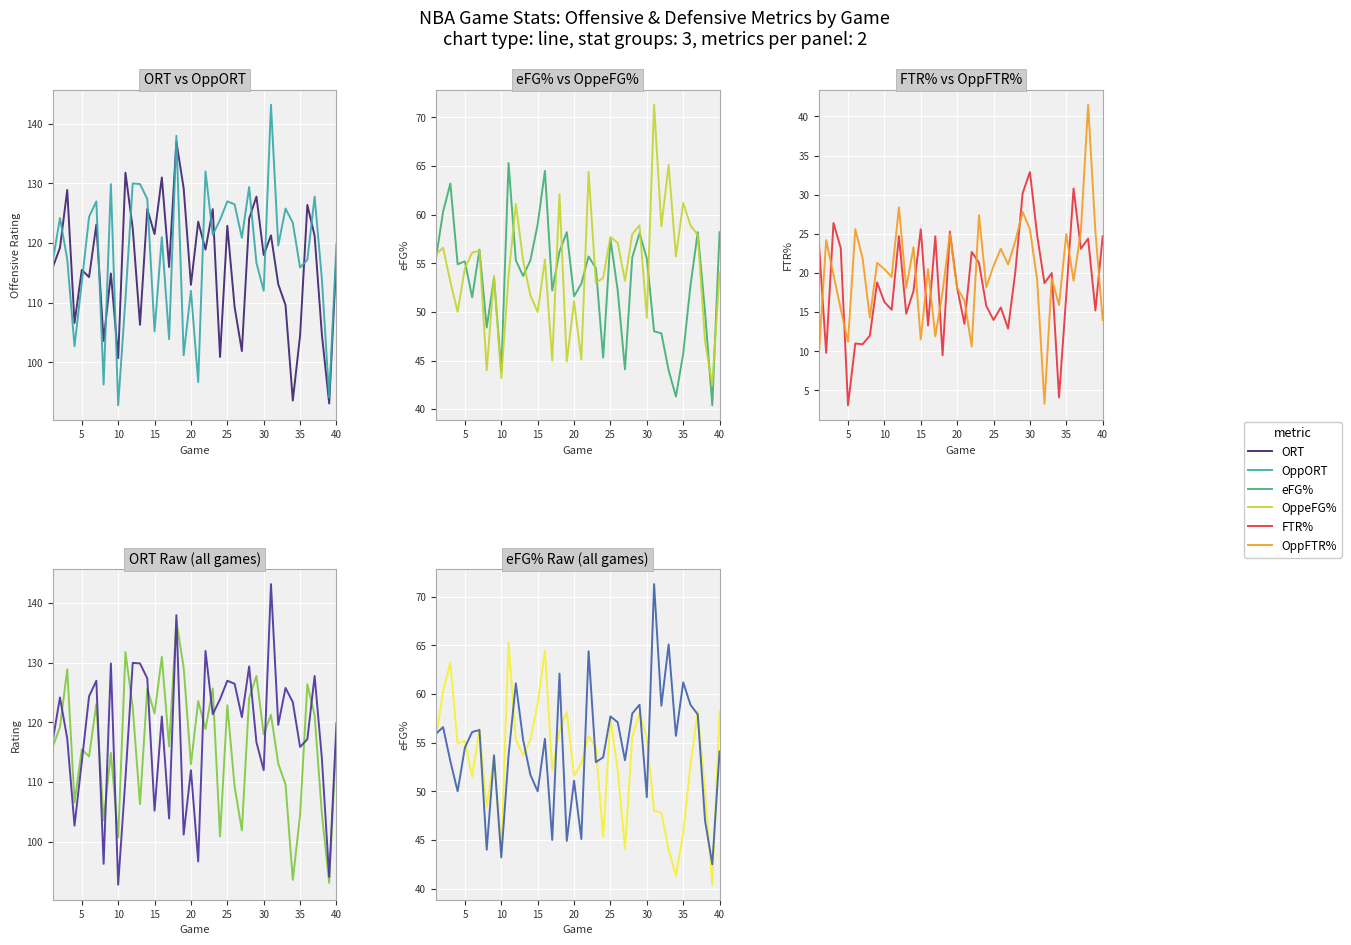

True or false: OppFTR and ORT intersect in this chart.

False